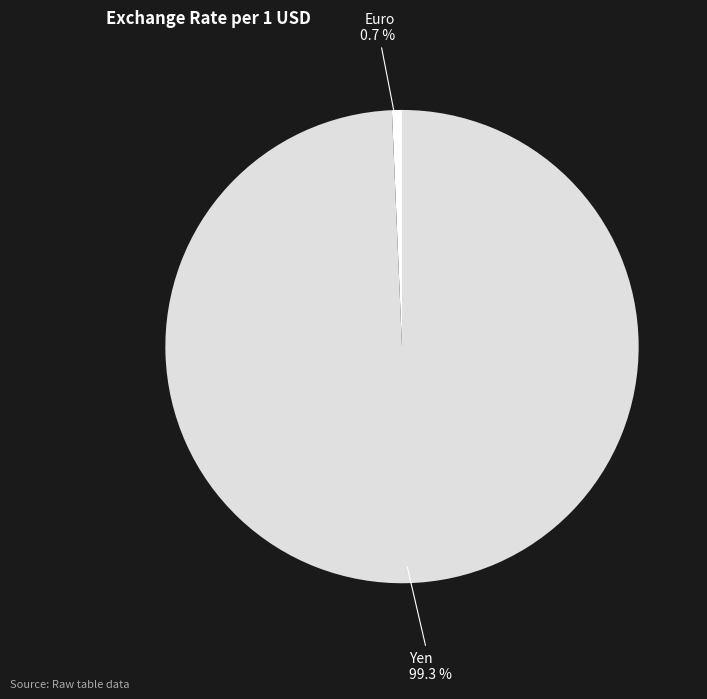

Do Yen and Euro together represent more than half of the pie?

Yes